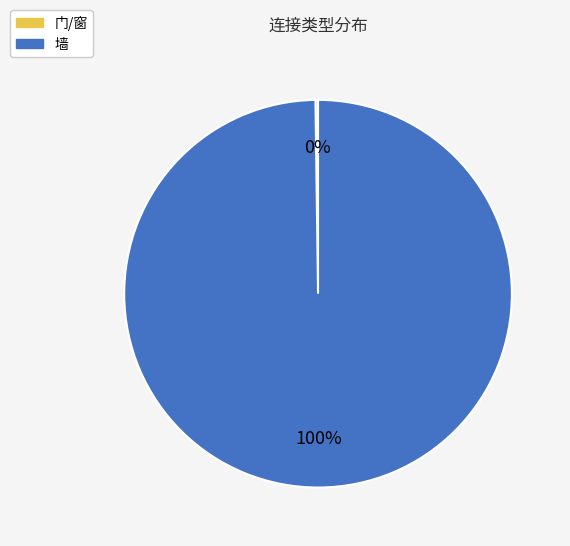

Does any single category account for the majority?

Yes